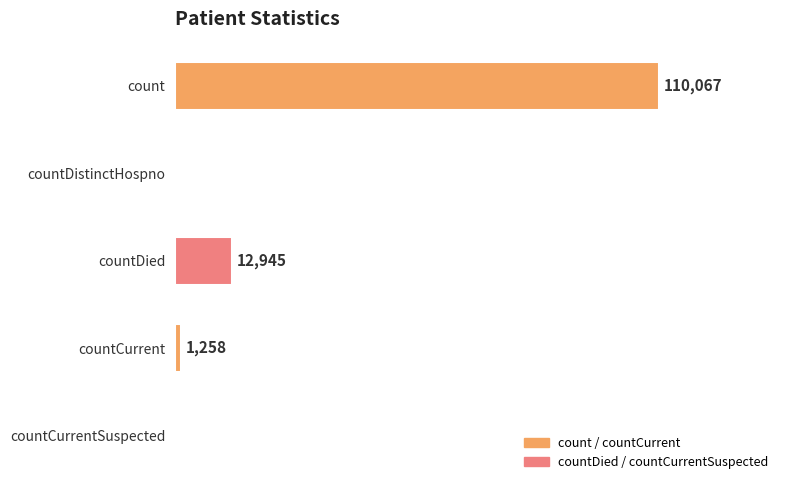

Where is the data nearest to the value 55033?

countDied